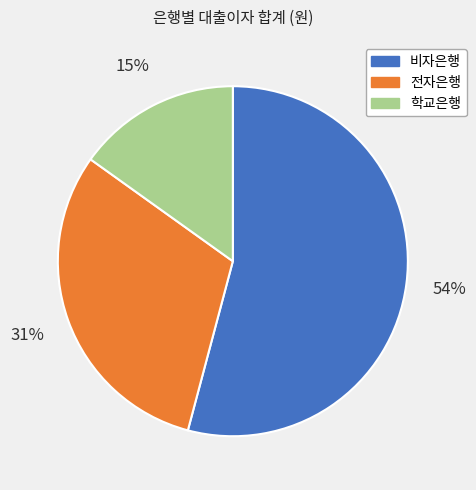

To the nearest percent, what is the combined percentage of 학교은행 and 전자은행?

46%